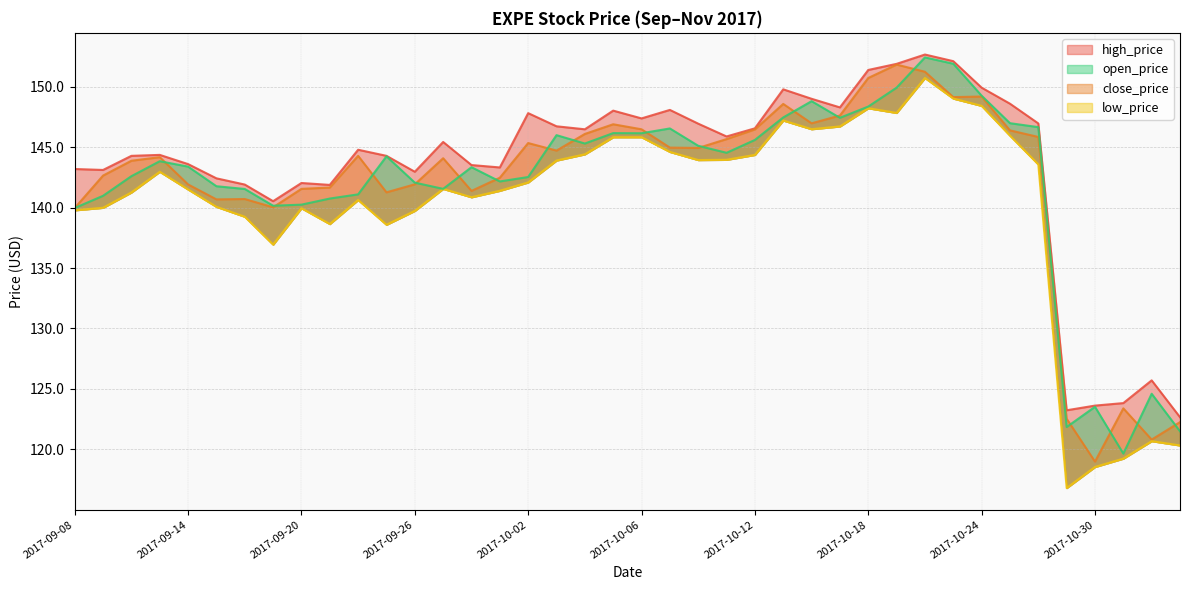

Between 2017-09-25 and 2017-09-28, which is larger?

2017-09-25